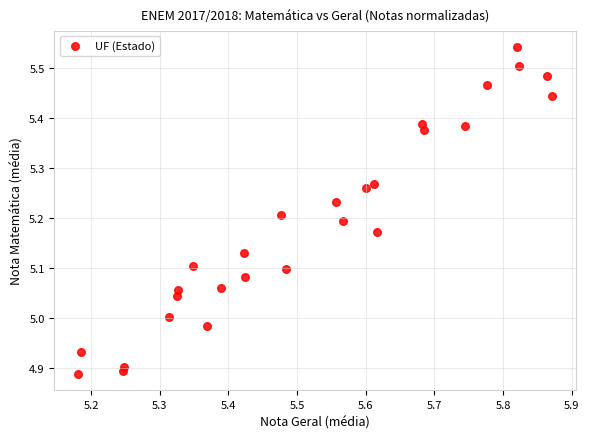

What is the range of Y values (max minus min)?

0.7